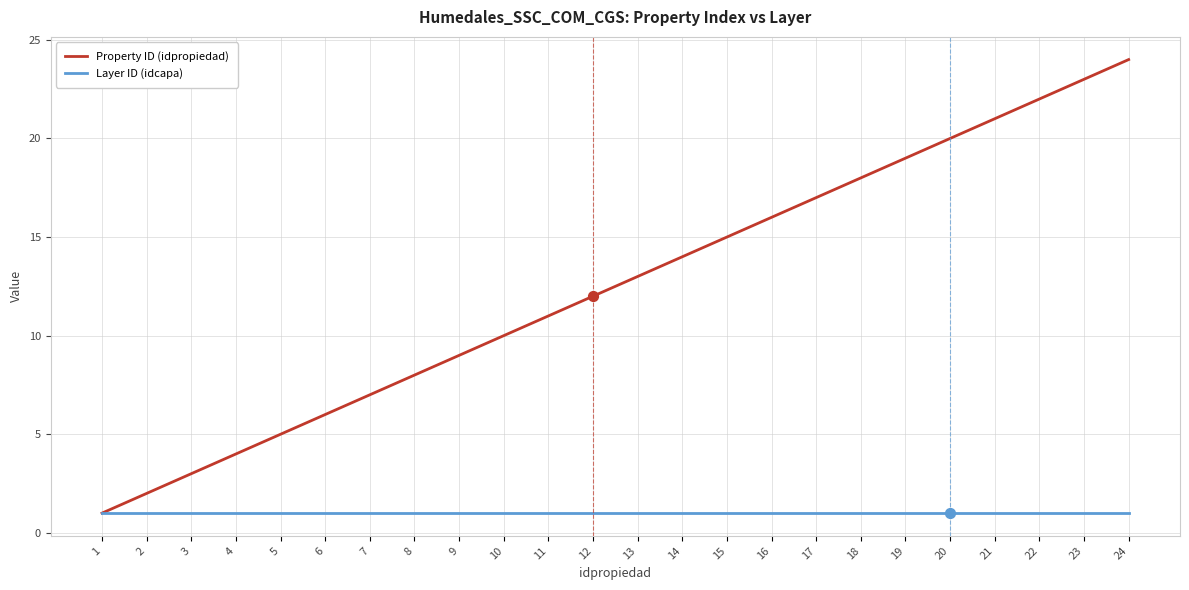

Between 2 and 22, which series saw the biggest shift?

Property ID (idpropiedad)